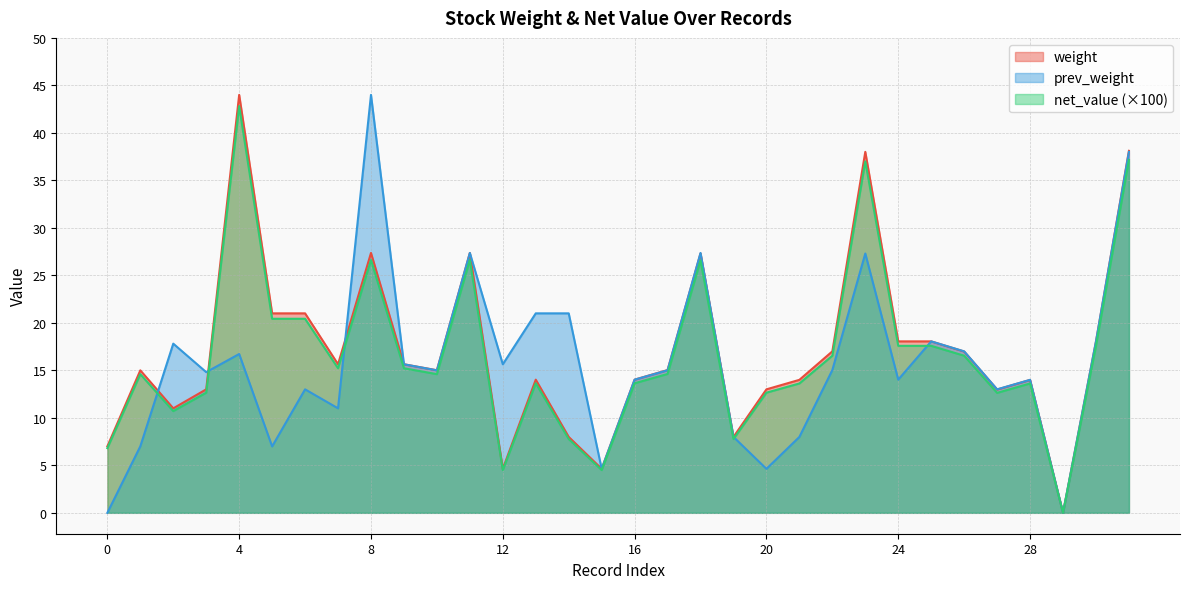

Does the chart display data point markers on the line(s)?

No